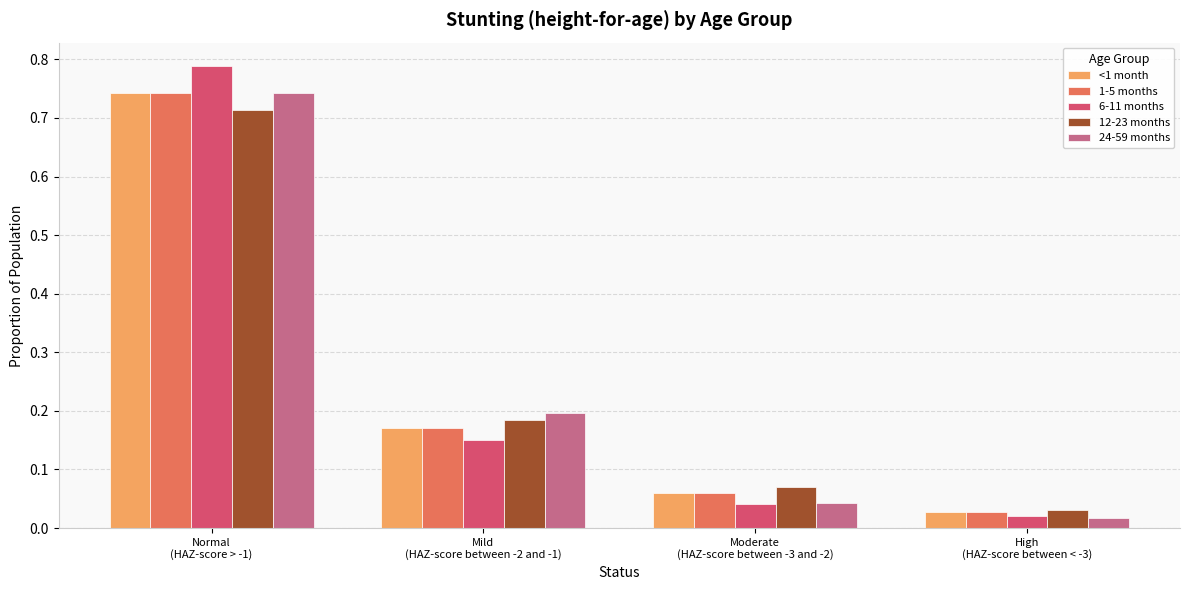

What is the sum of all 24-59 months values?

1.0